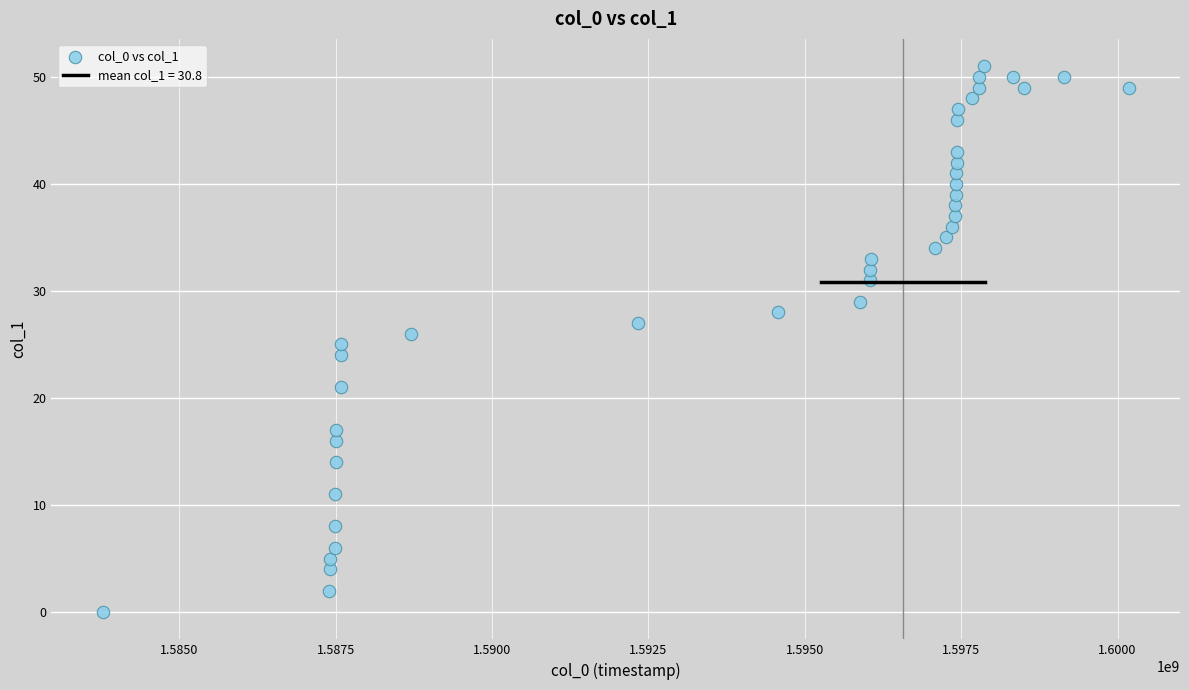

What is the range of X values (max minus min)?

16404979